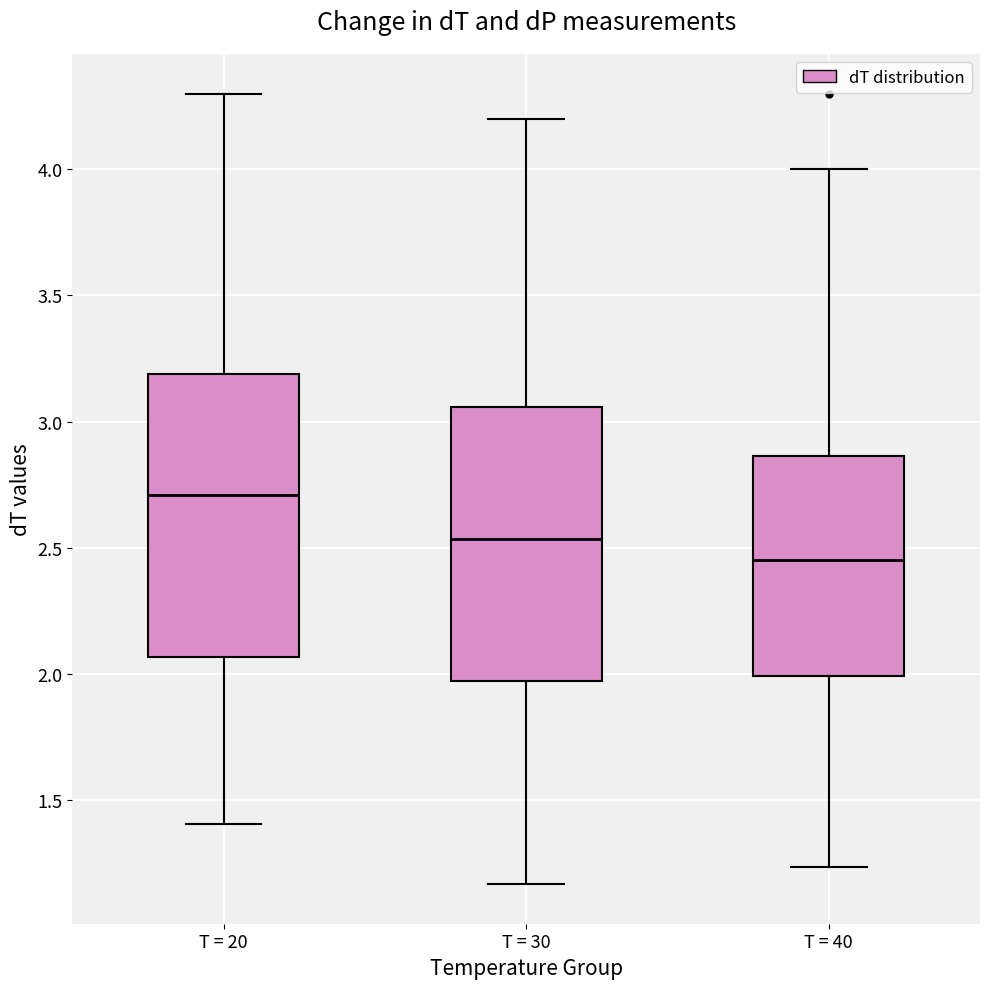

Where does the lower whisker of the box for T = 40 end on the y-axis? The values are not printed on the chart, so give them approximately, as read against the axis.

1.25